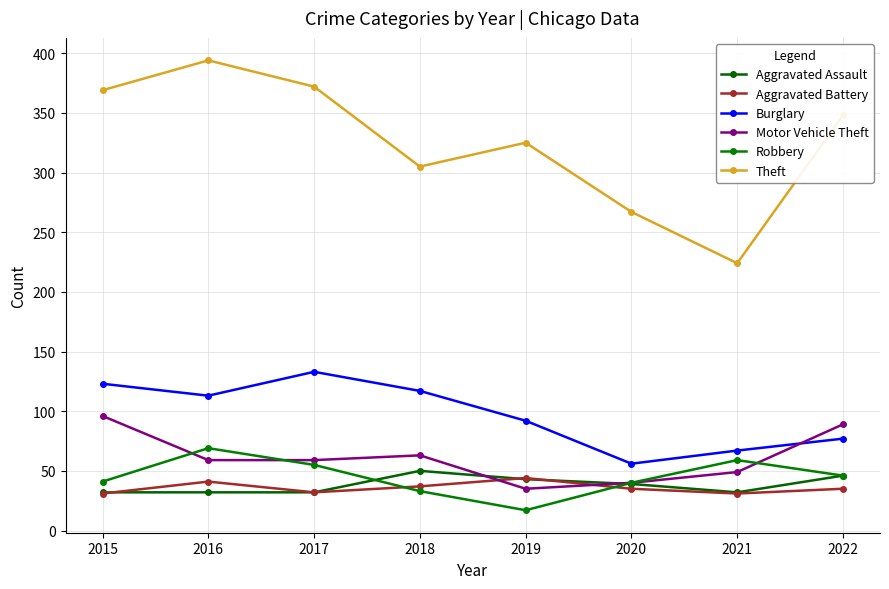

Reading left to right, list all the values displayed in this chart.

Aggravated Assault: 32	32	32	50	43	39	32	46
Aggravated Battery: 31	41	32	37	44	35	31	35
Burglary: 123	113	133	117	92	56	67	77
Motor Vehicle Theft: 96	59	59	63	35	40	49	89
Robbery: 41	69	55	33	17	40	59	46
Theft: 369	394	372	305	325	267	224	348